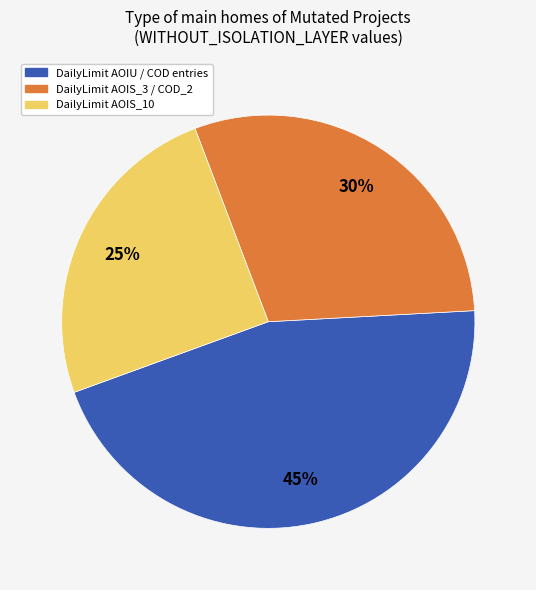

Is there any slice that represents more than half of the pie?

No